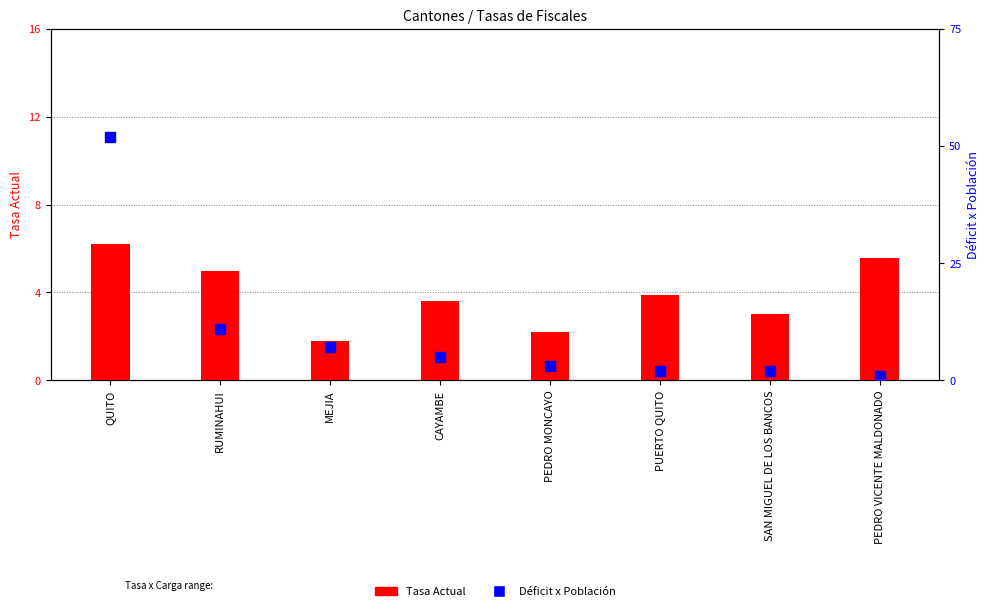

At how many categories does at least one series exceed 5?

4